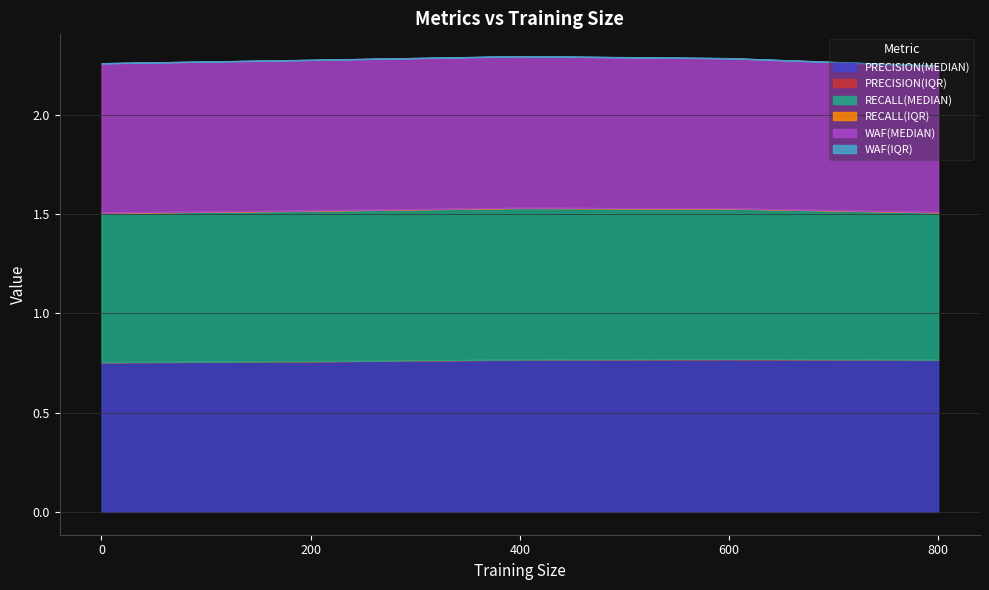

True or false: RECALL(IQR) has more than 1 interior local peaks.

False